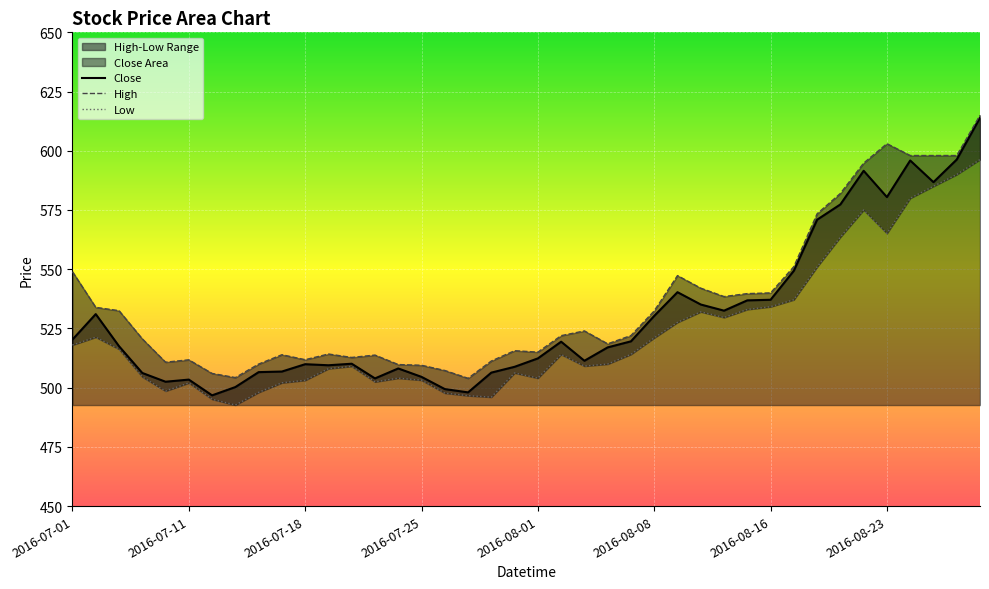

At which label does Low first exceed 514?

2016-07-01